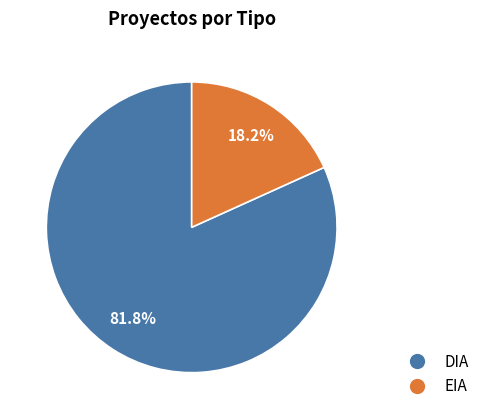

How many slices are in this pie chart?

2